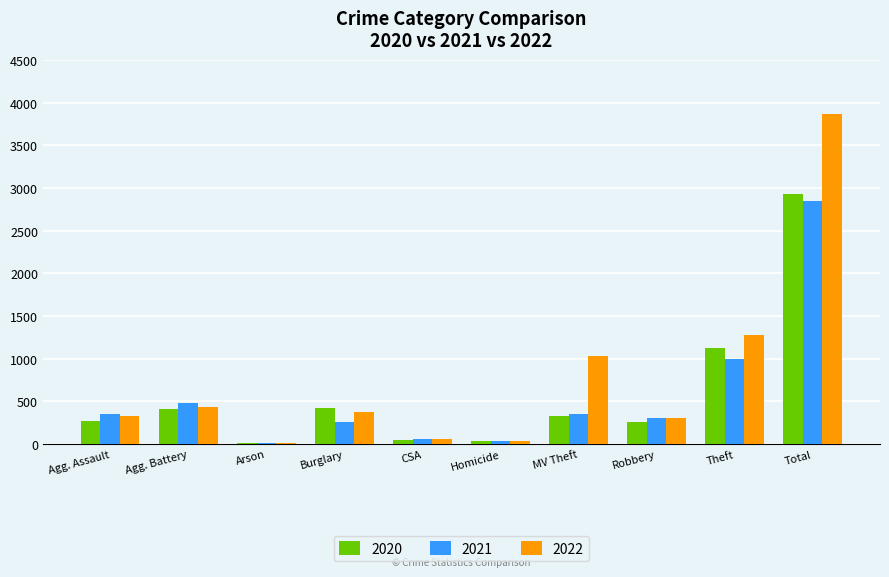

The 2020 series shows 4251 at Total. True or false?

False